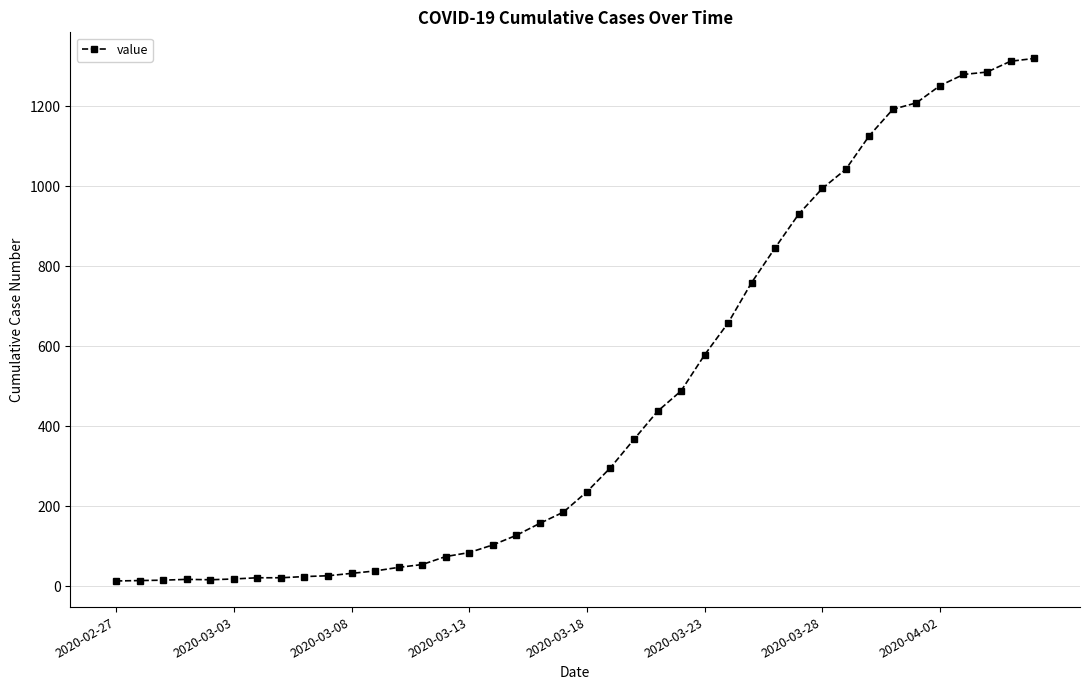

What is the maximum value shown in the chart?

1319